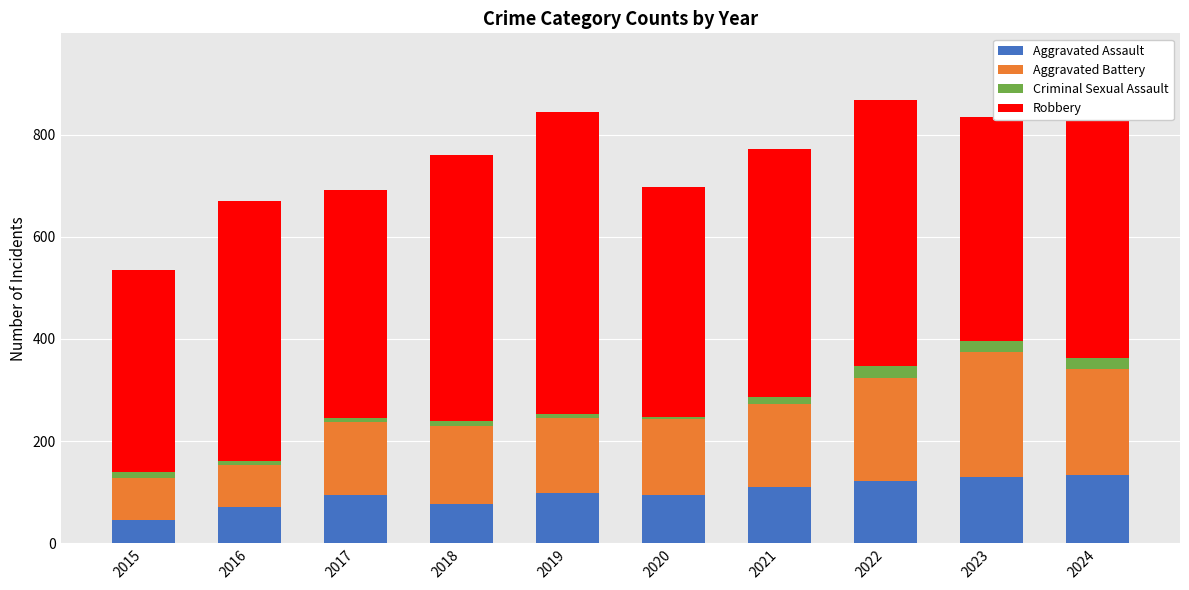

What is the total value across all series at 2023?

835